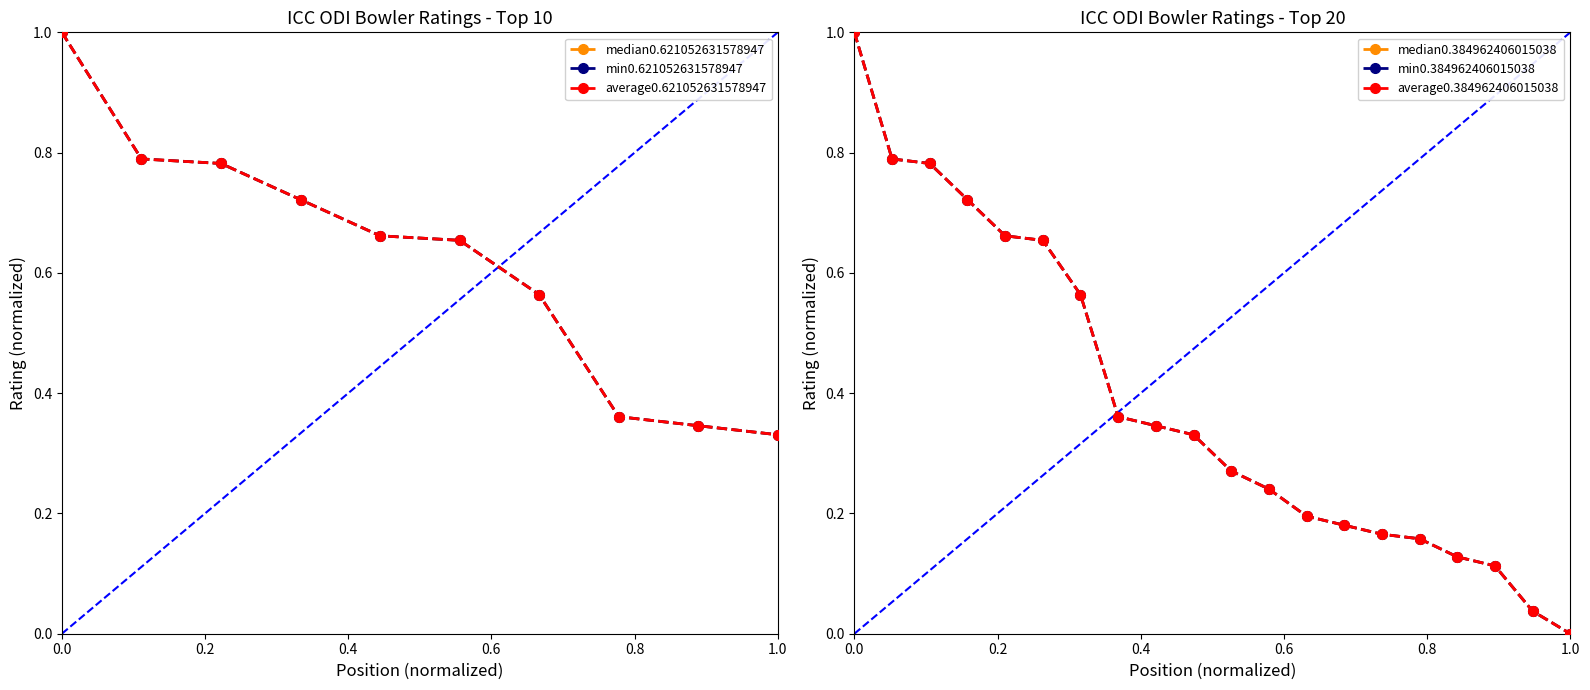

What is the value of the 8th point from the left?

0.4